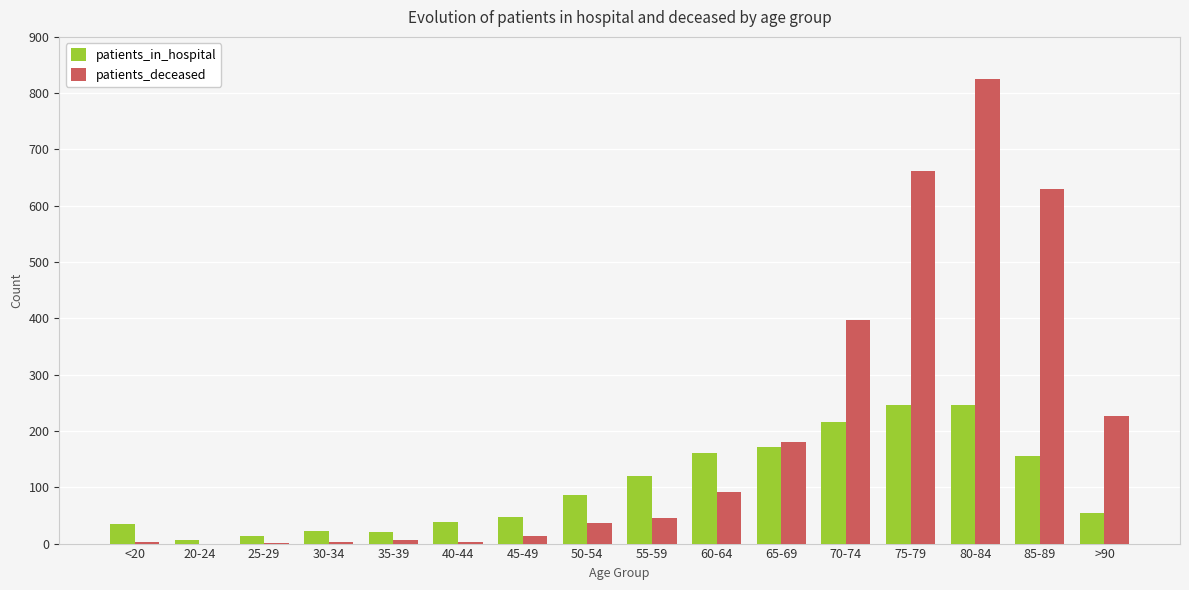

What is the sum of all patients_in_hospital values?

1641